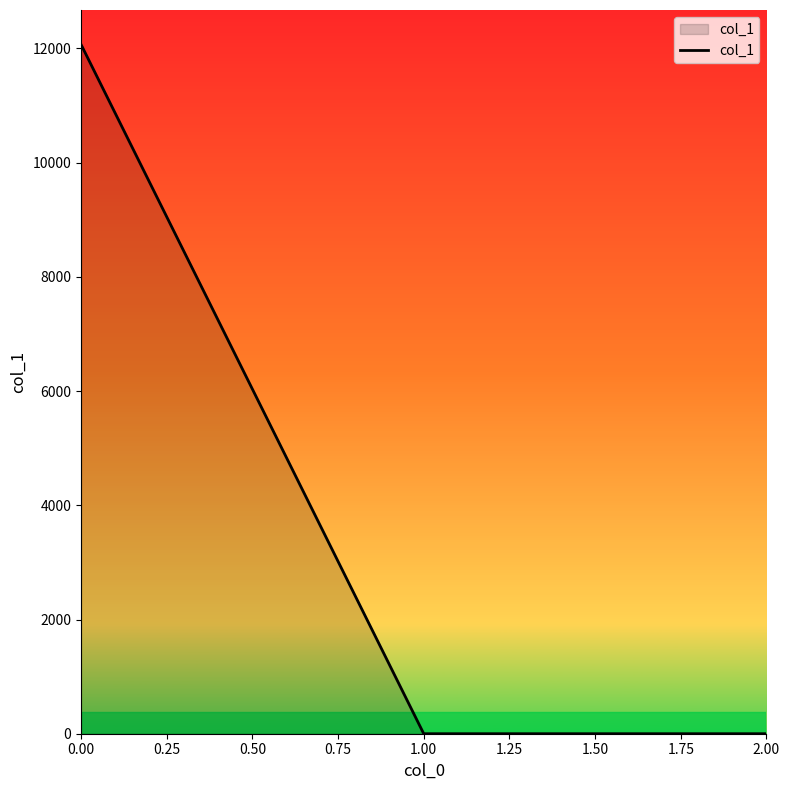

How many lines are shown in the chart?

1